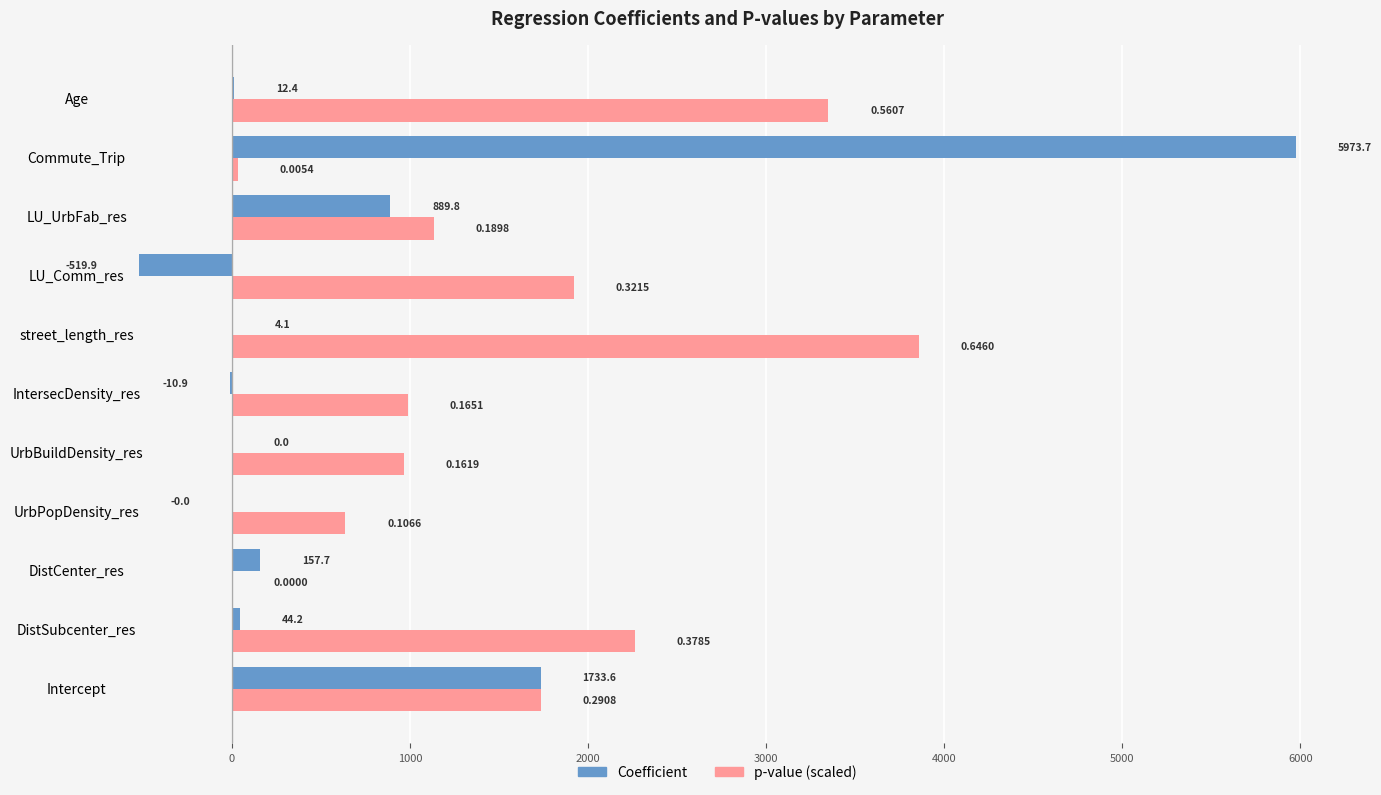

What is the total value across all series at Commute_Trip?

6006.0